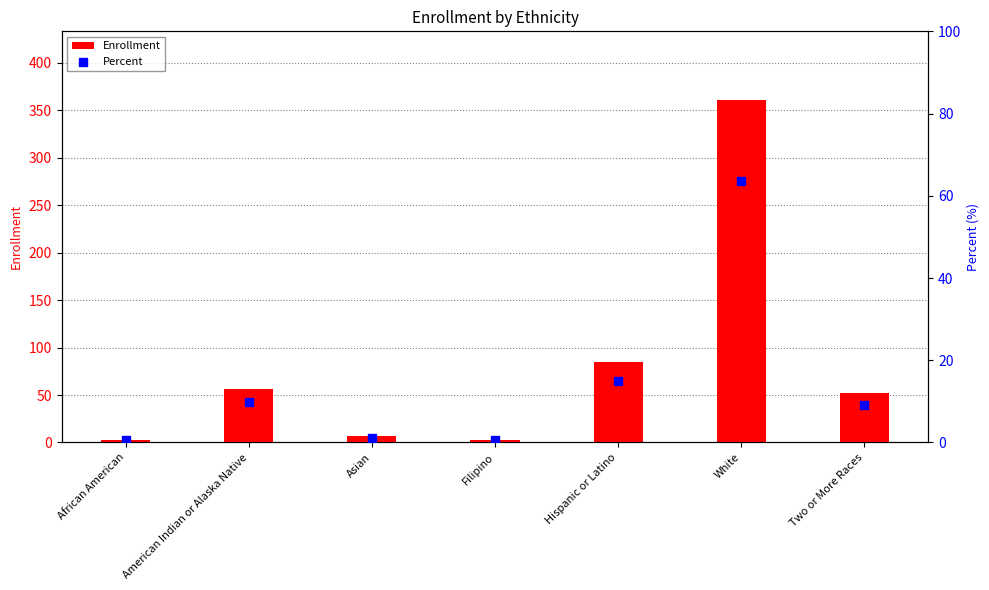

Which series reaches the maximum Y coordinate?

Enrollment